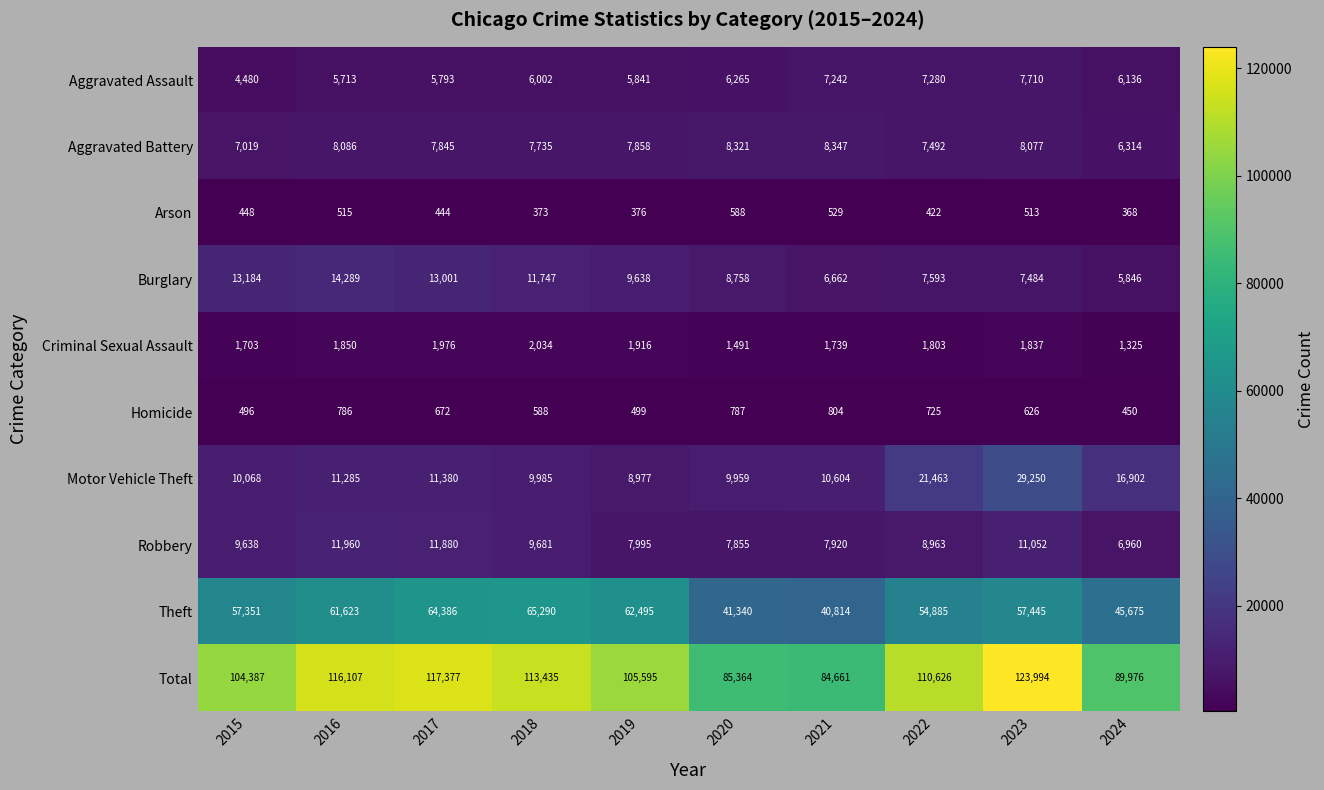

The Theft series shows 70461 at 2021. True or false?

False